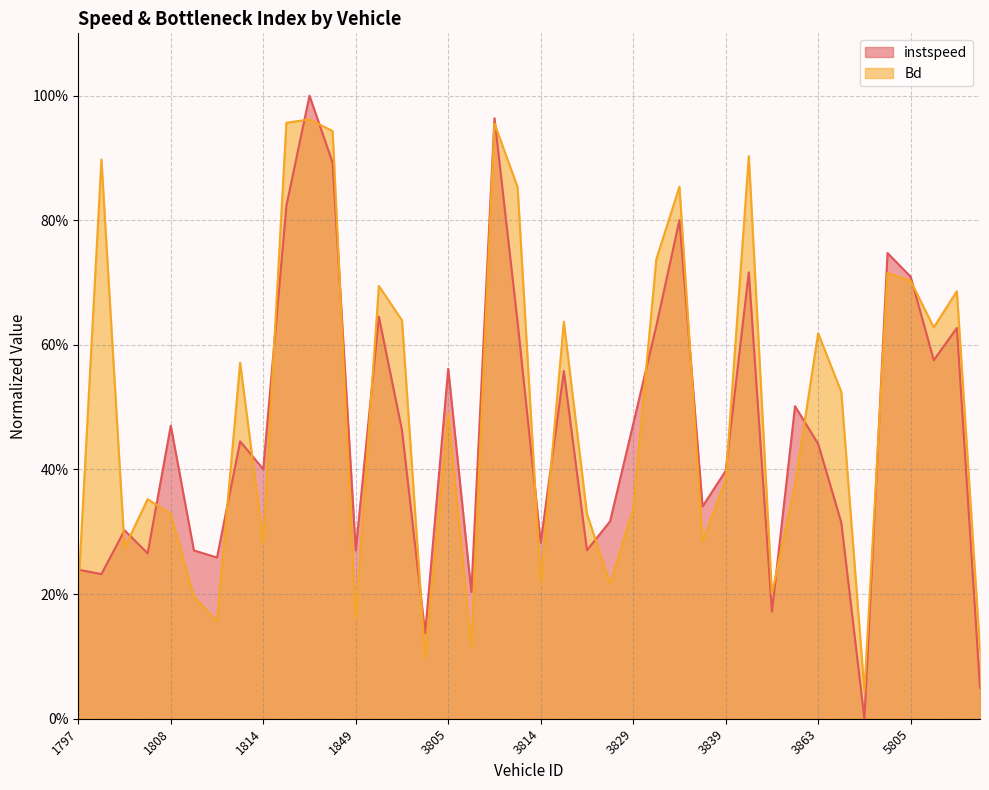

What is the average value of the instspeed series?

0.5